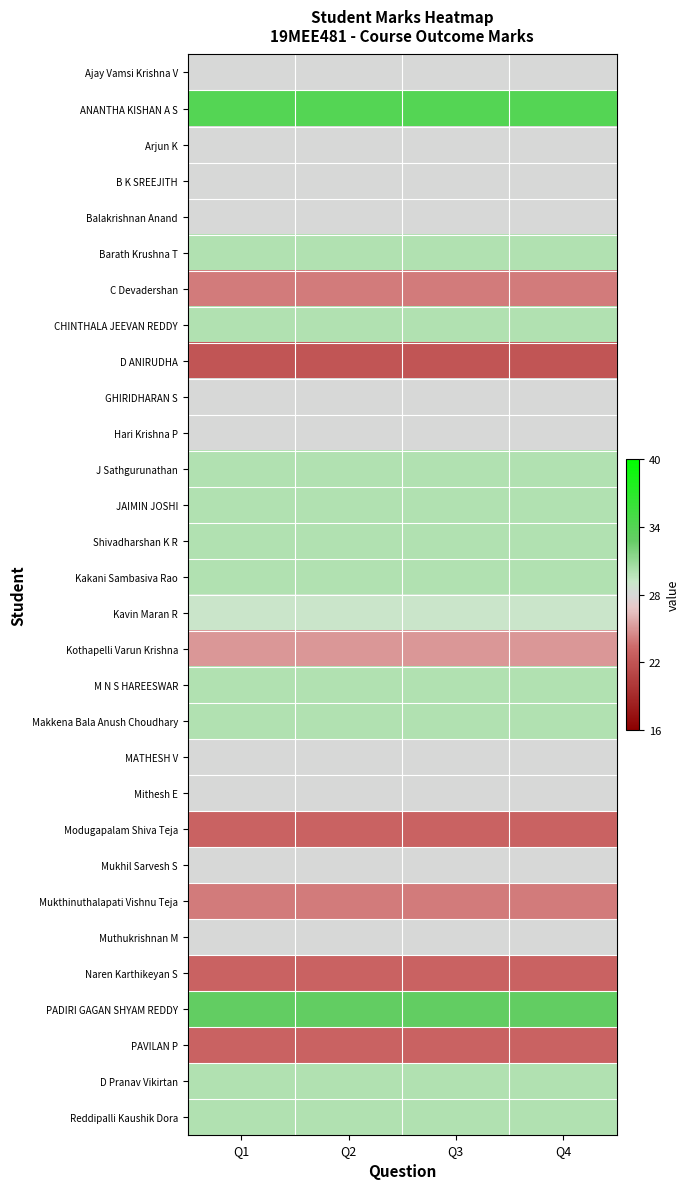

Between Q3 and Q1, which is larger?

Q3